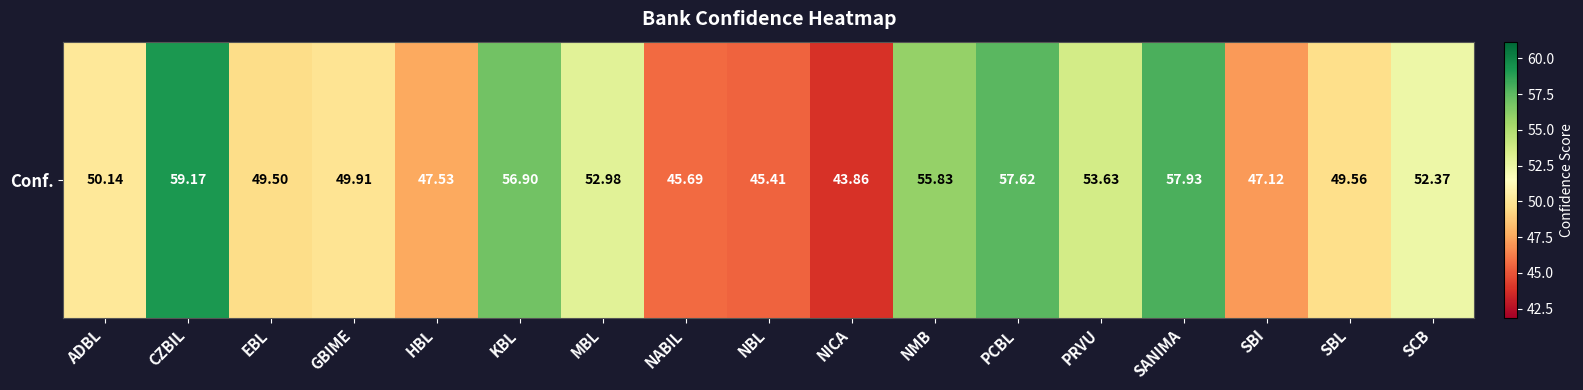

What is the minimum value shown in the chart?

43.9